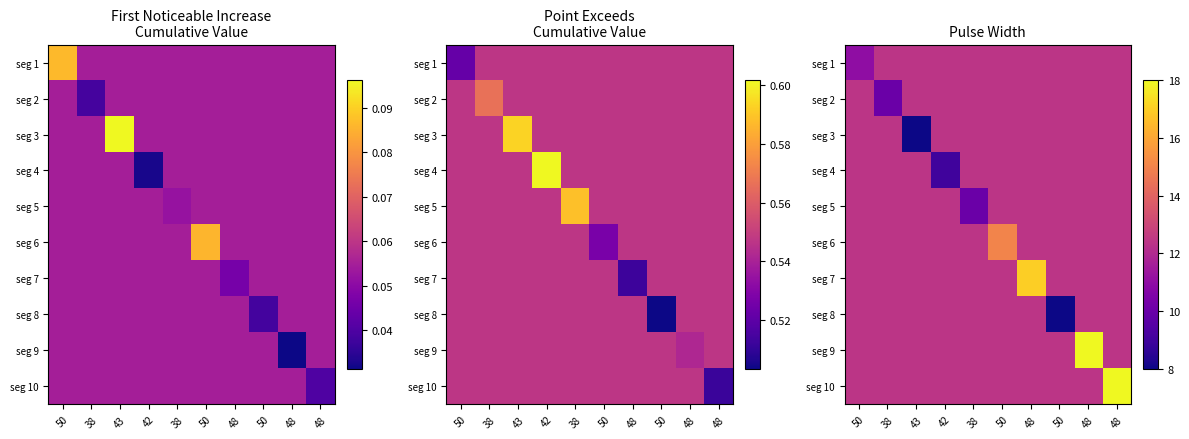

How many values in the seg 1 series exceed 12?

9